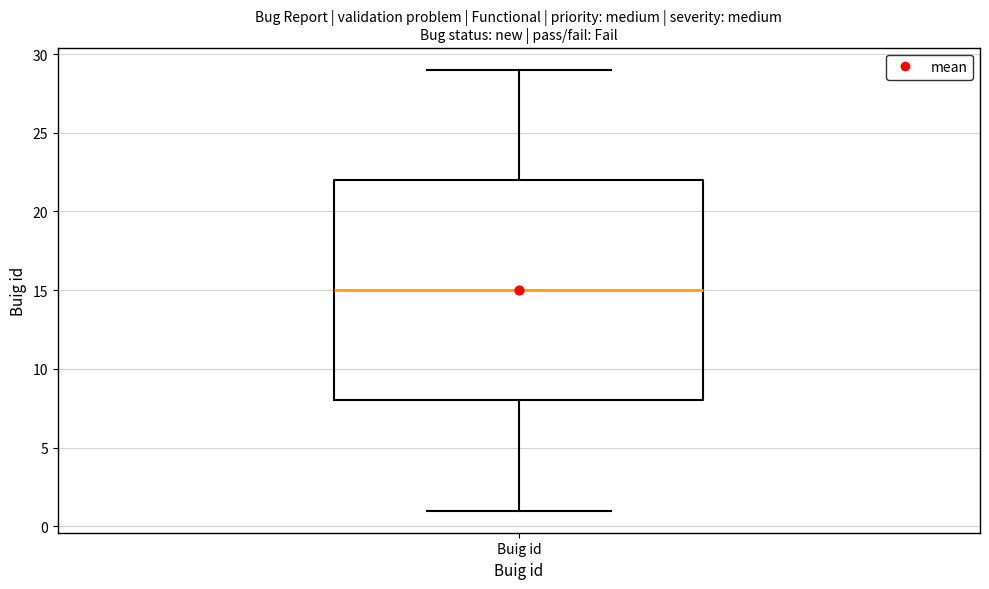

Where is the lower edge of the box for Buig id on the y-axis? The values are not printed on the chart, so give them approximately, as read against the axis.

8